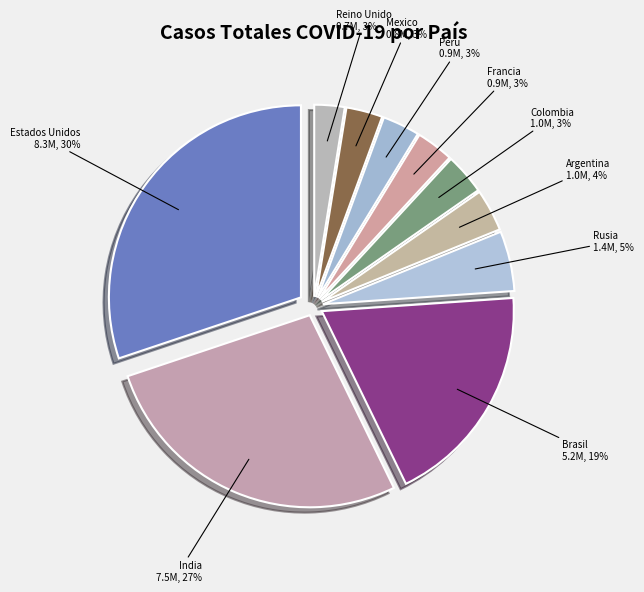

To the nearest percent, what portion does Argentina represent?

4%